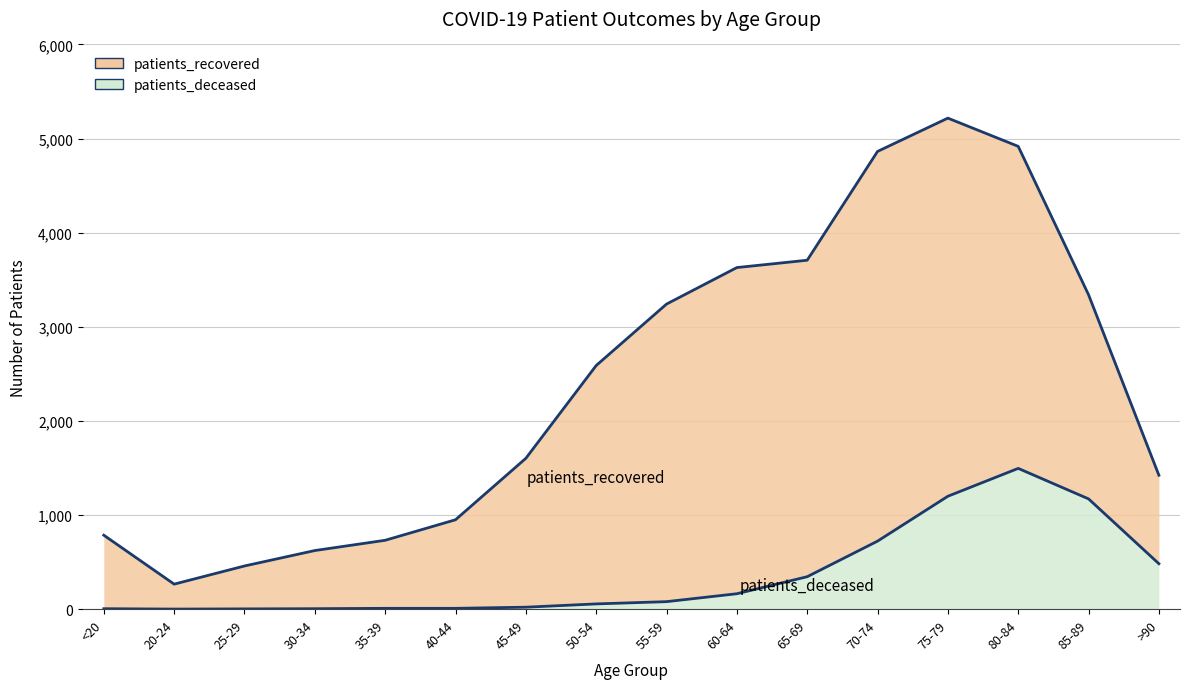

True or false: the data has more than 1 interior local peaks.

False